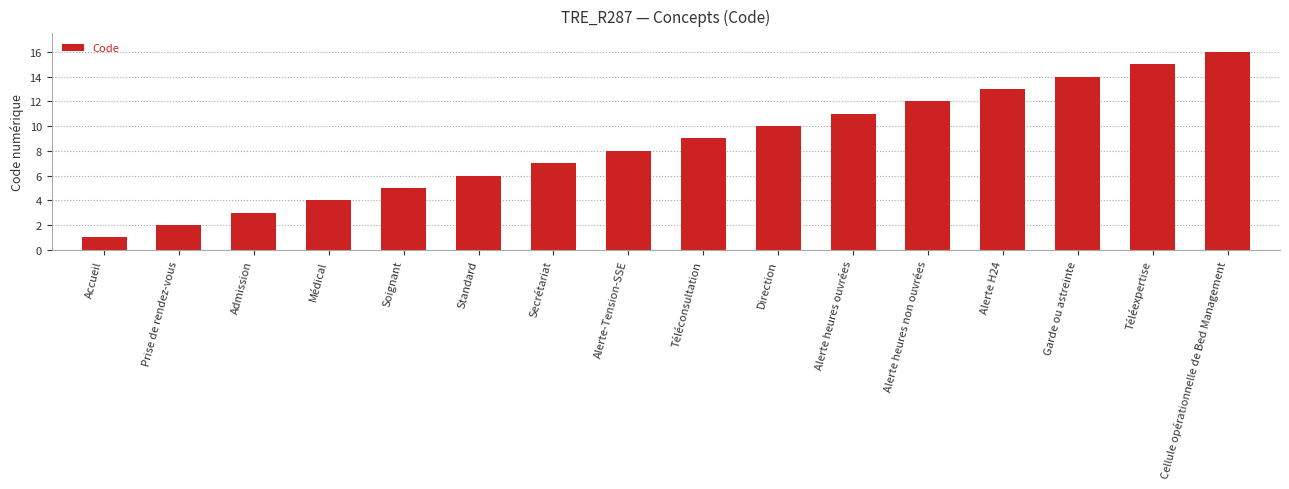

What is the sum of all values?

136